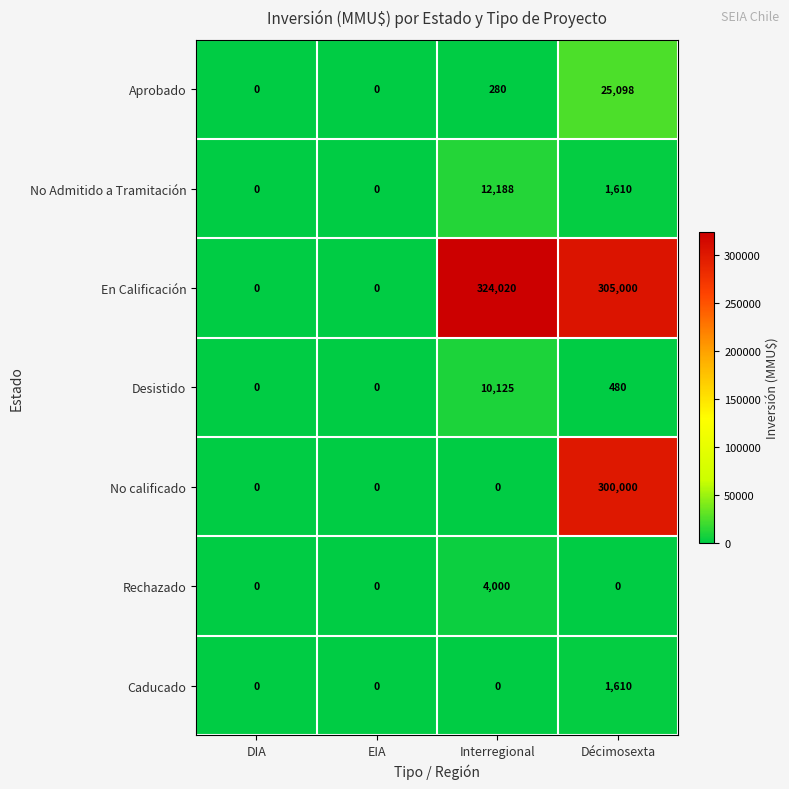

Which series has the largest total across all categories?

En Calificación